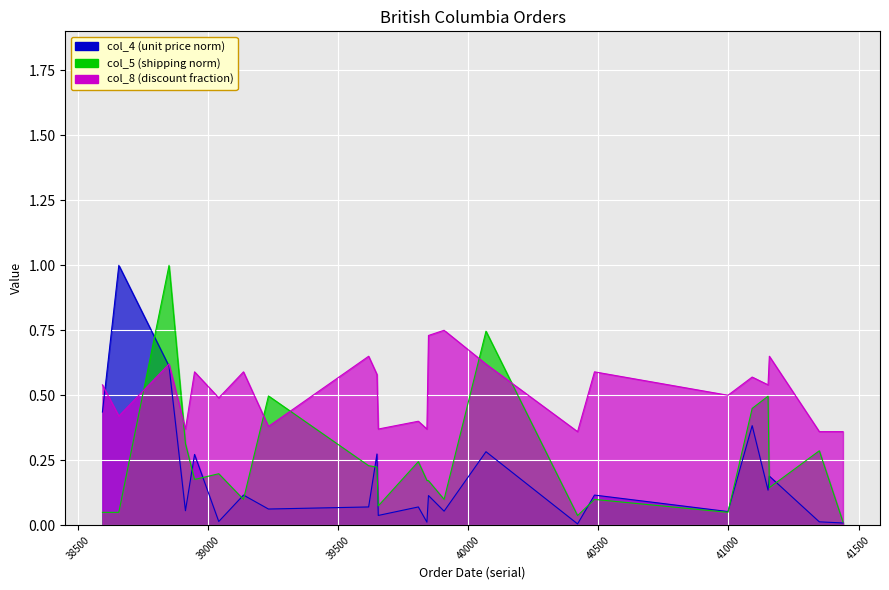

List the labels in order of col_5 value, largest first.

38850, 40068, 39232, 41152, 41091, 38913, 41349, 39808, 39617, 39649, 39041, 38948, 39841, 39847, 41157, 39907, 39136, 40485, 39654, 38594, 38657, 40998, 40420, 41440